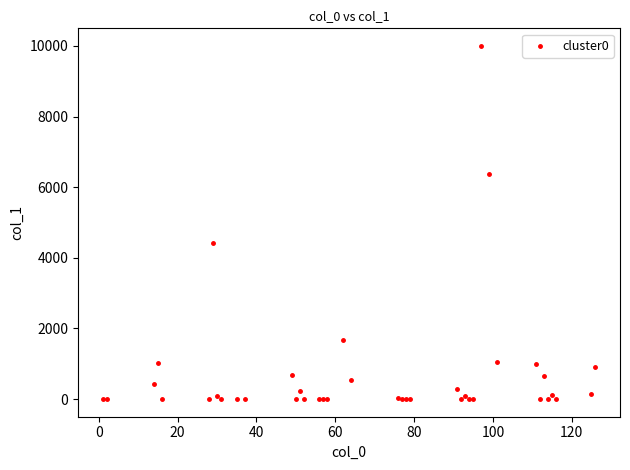

What Y value in the scatter plot is closest to 5000?

4431.6